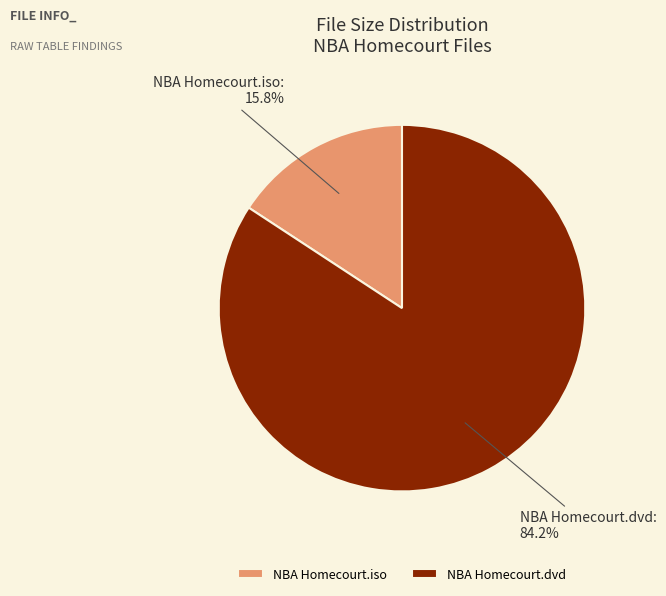

To the nearest percent, what percentage of the pie is NBA Homecourt.dvd?

84%